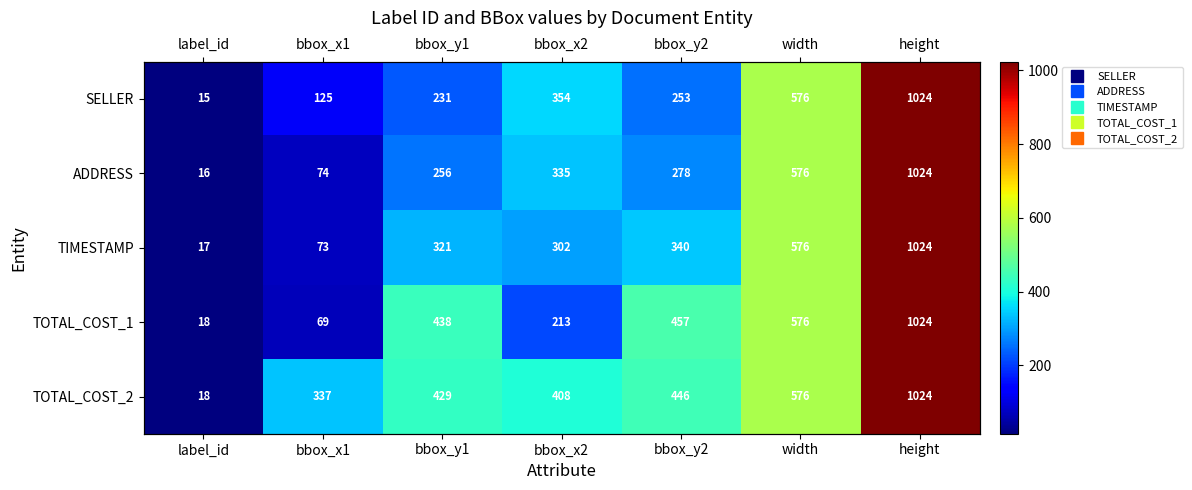

Count the number of categories in the chart.

7